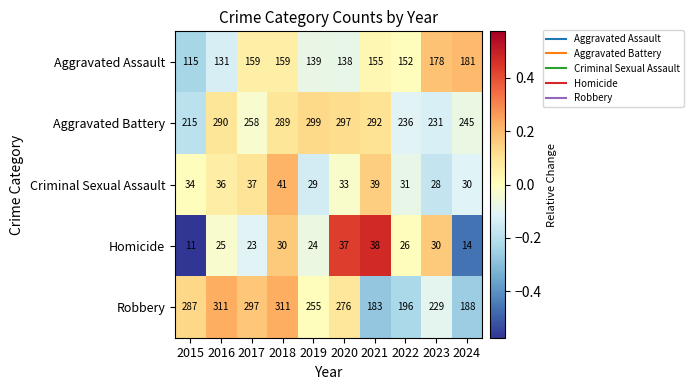

What is the maximum value shown in the chart?

311